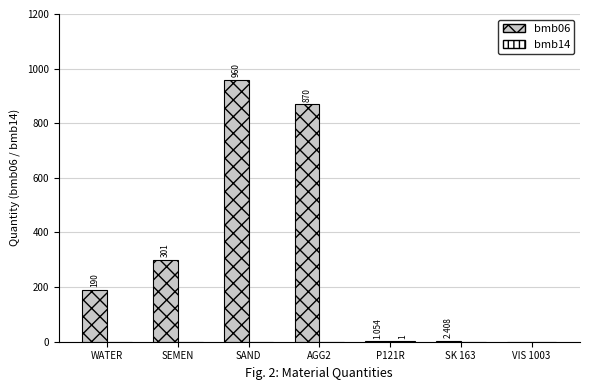

How many distinct data groups are displayed?

2